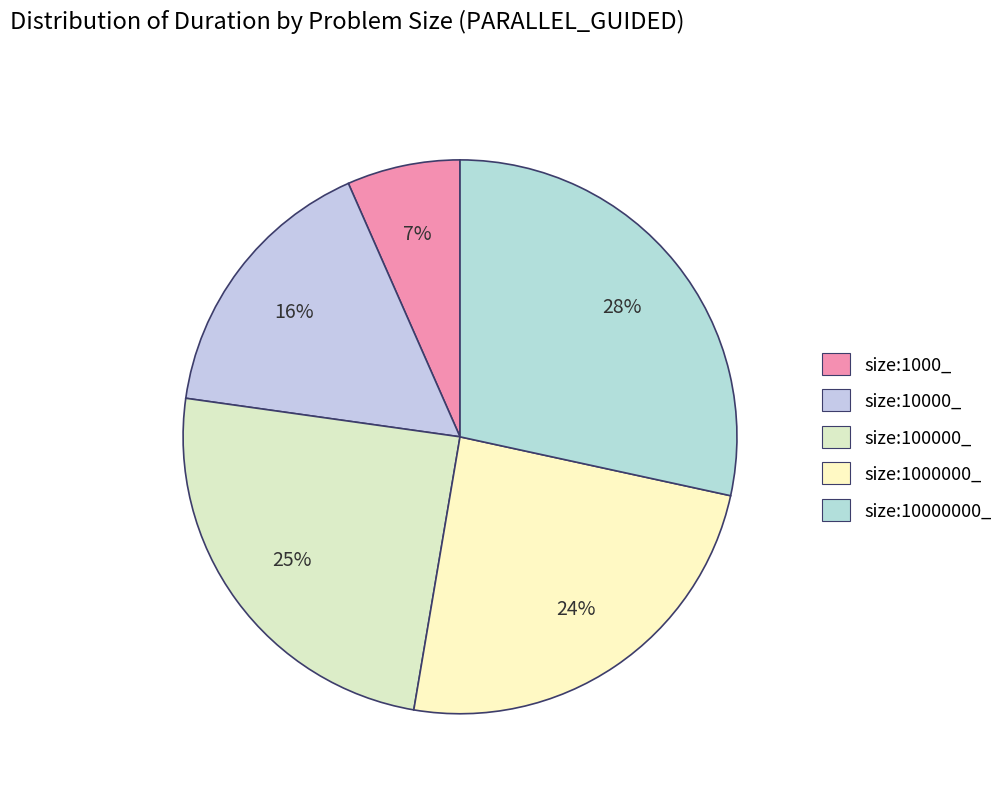

Which slice is the largest?

size:10000000_